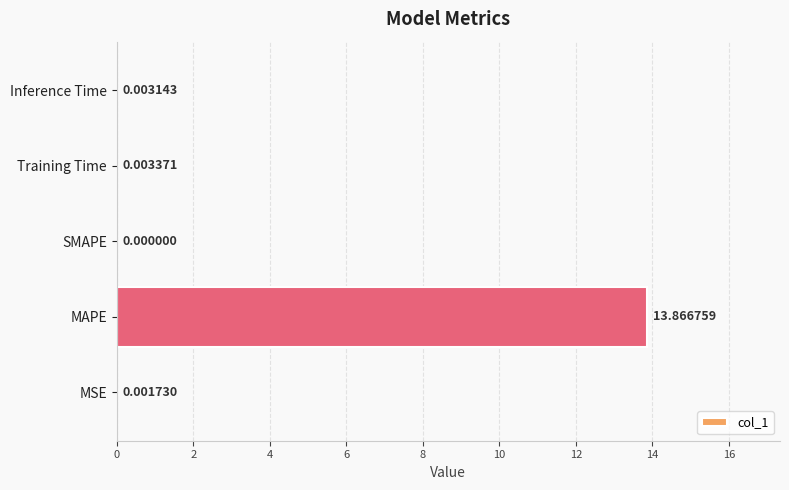

Where is the data nearest to the value 6?

Training Time